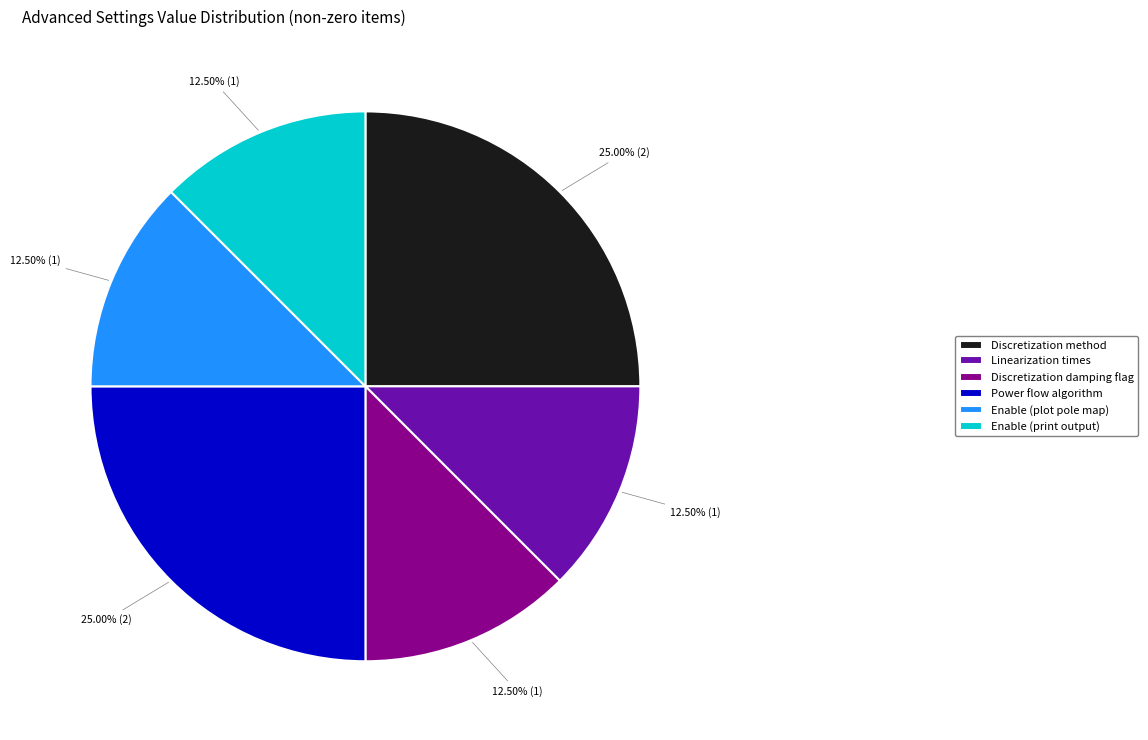

Do Discretization damping flag and Discretization method together represent more than half of the pie?

No